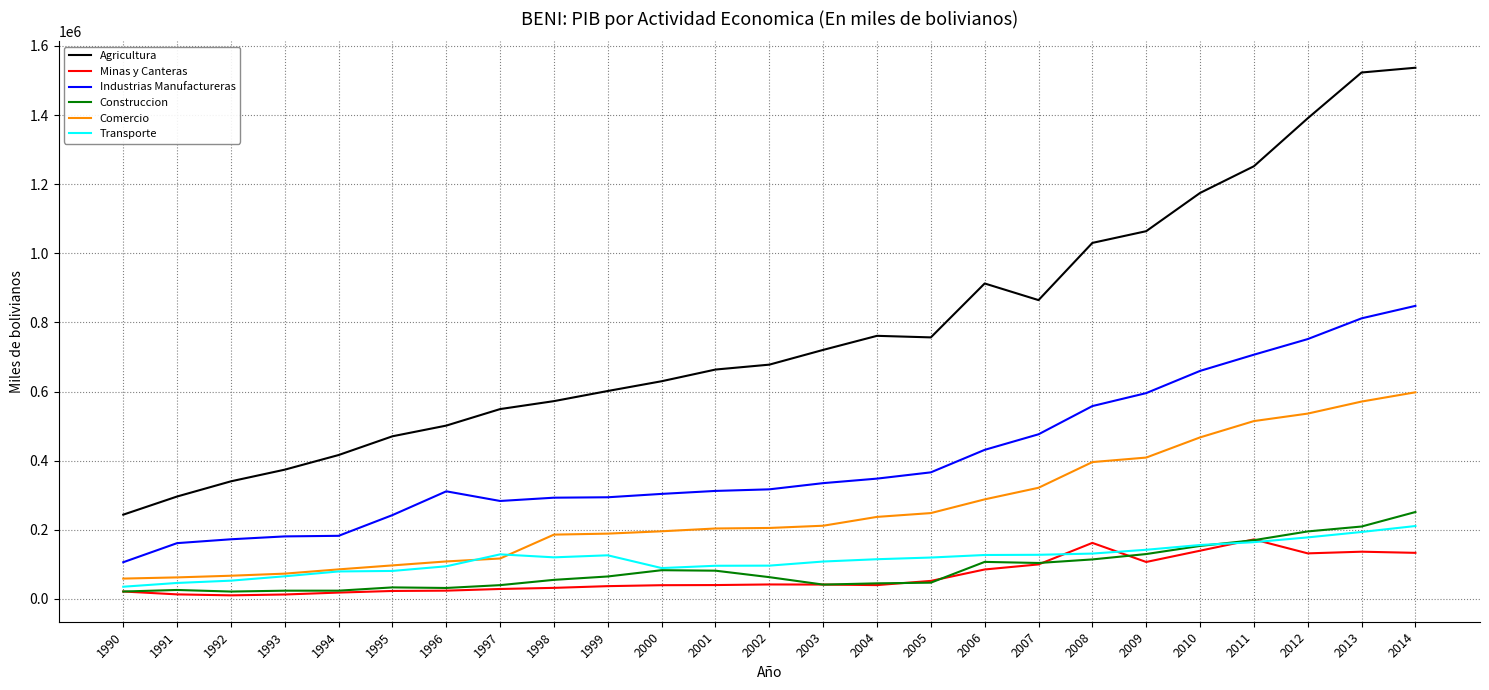

True or false: Comercio and Construccion intersect in this chart.

False